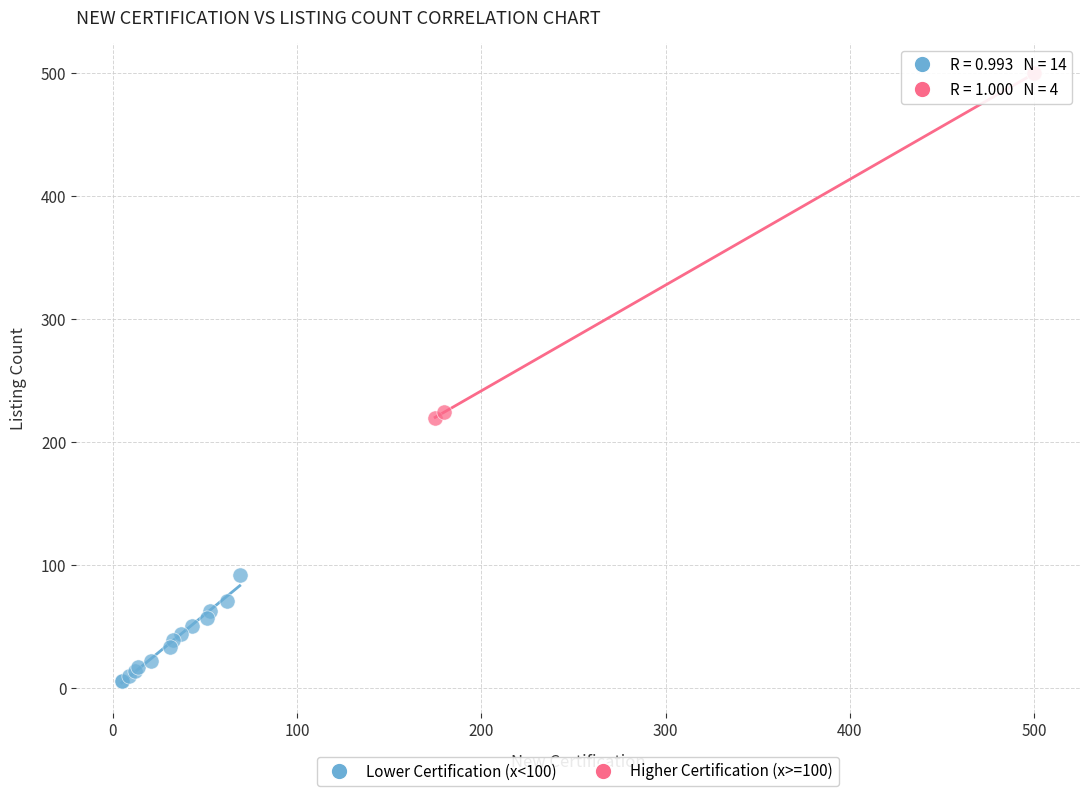

Which series has the largest Y range (max minus min)?

Higher Certification (x>=100)